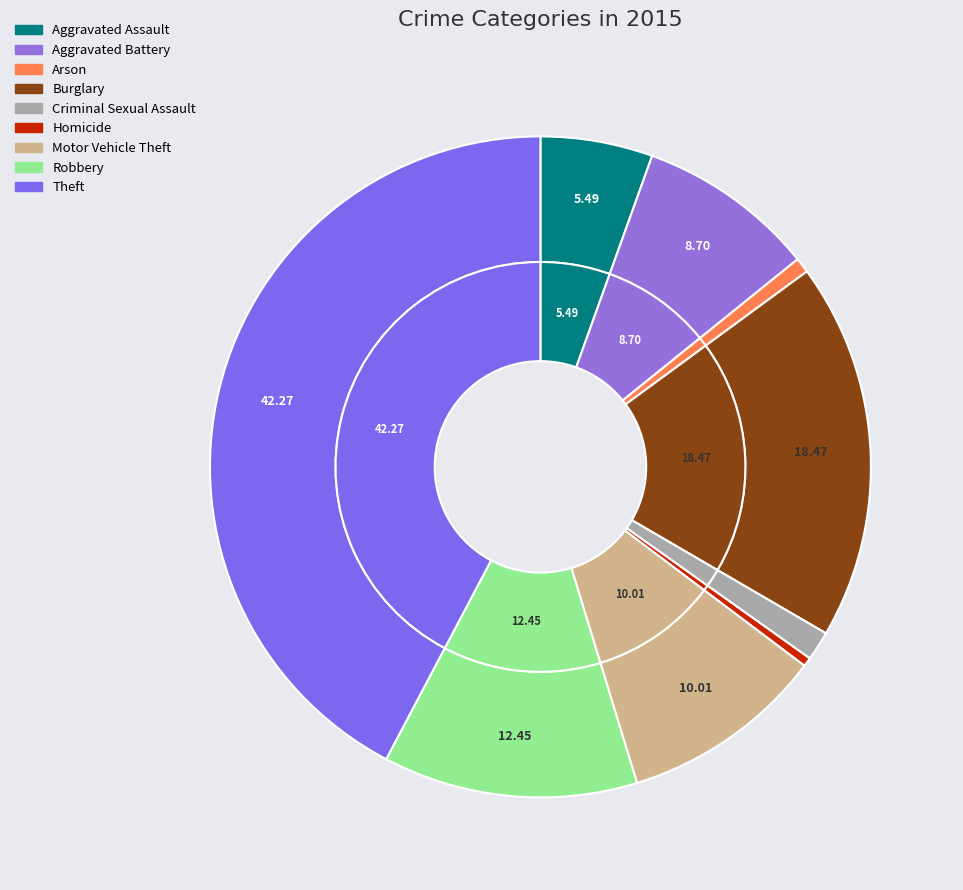

Is the sum of Criminal Sexual Assault and Aggravated Battery greater than half?

No